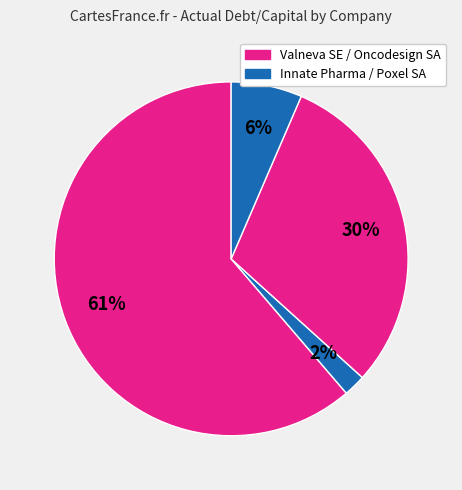

Rank the categories by value from highest to lowest.

Valneva SE, Oncodesign SA, Poxel SA, Innate Pharma S.A.